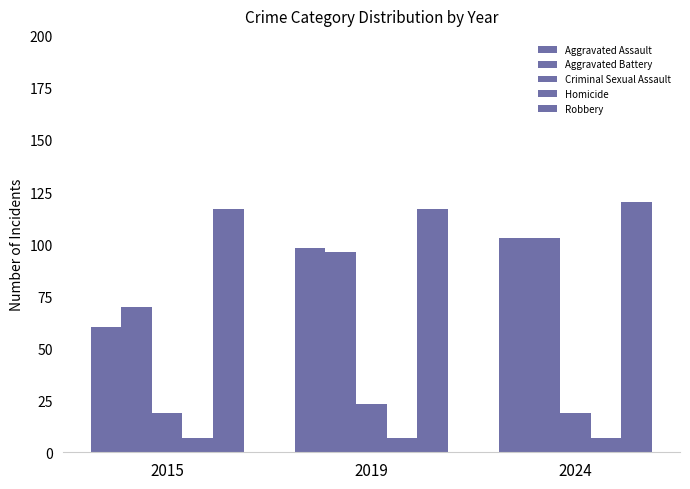

Does the chart contain any negative values?

No